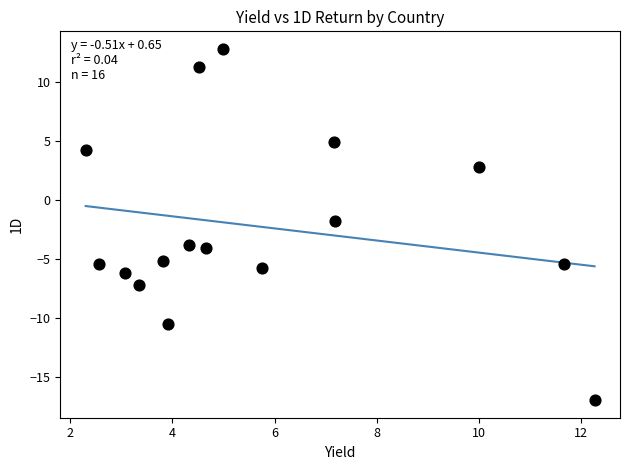

What is the range of X values (max minus min)?

10.0